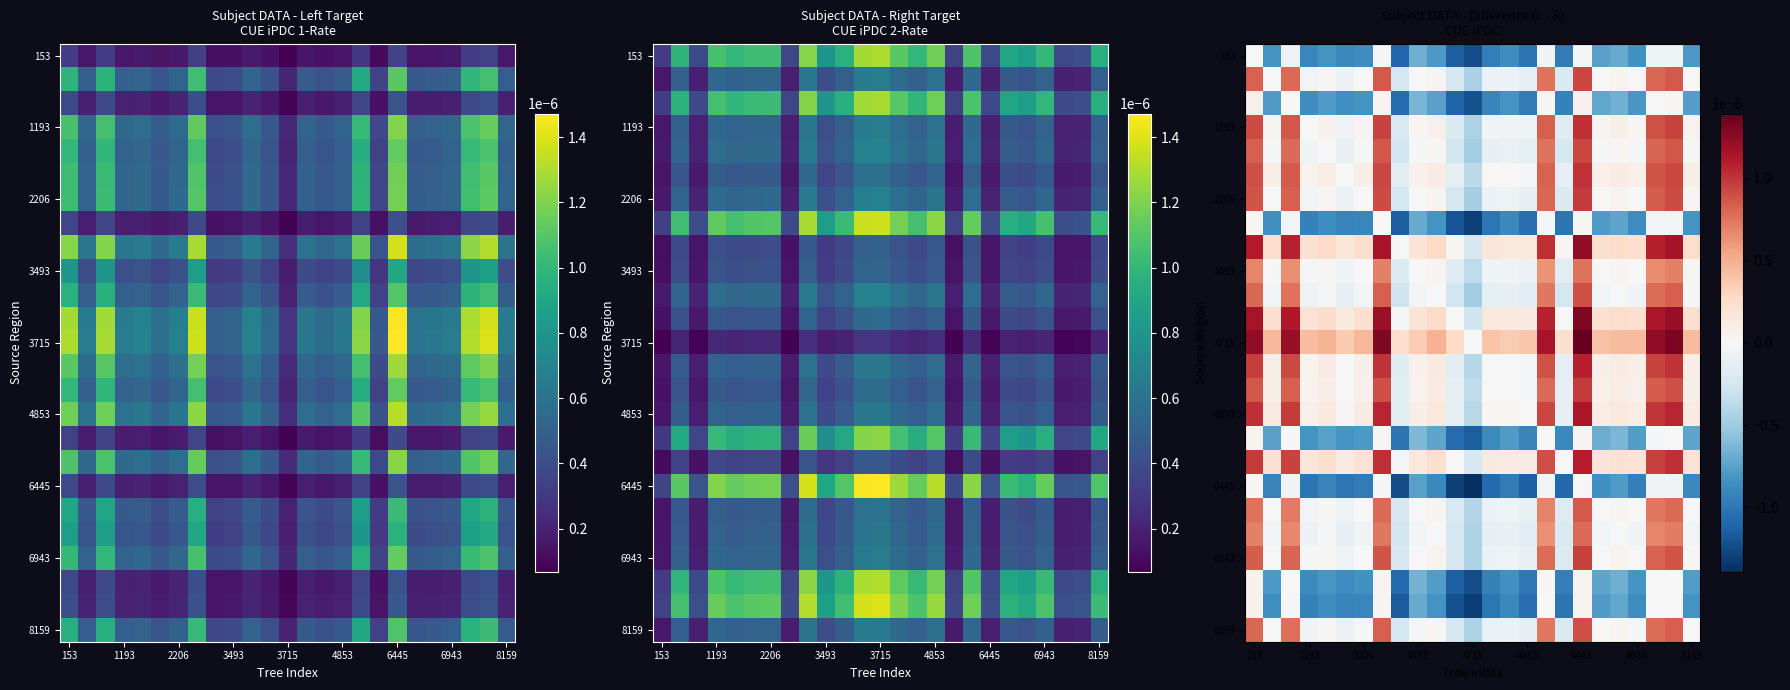

Count the number of categories in the chart.

25